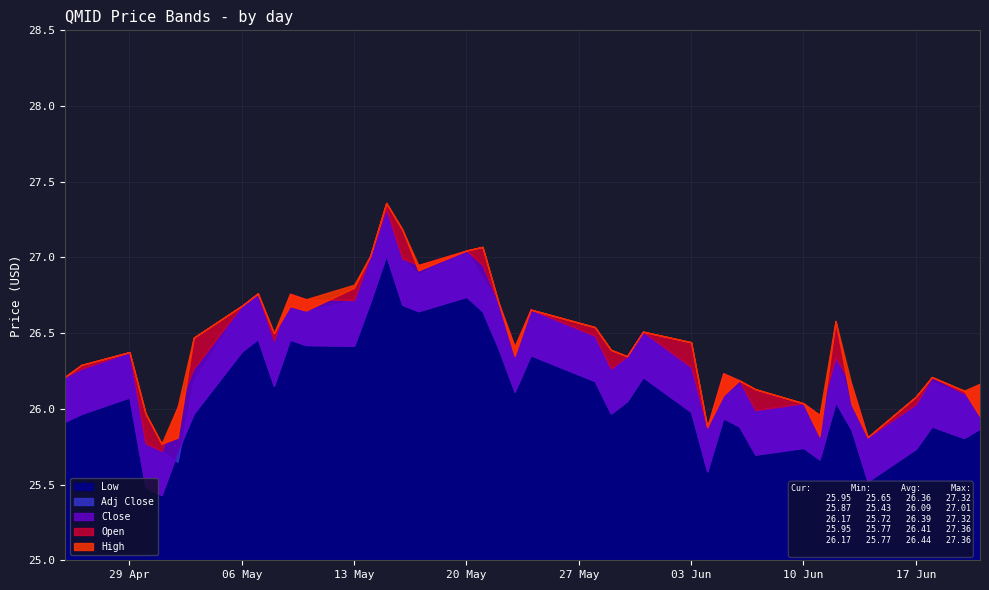

What are all the series names shown in the legend?

Low, Adj Close, Close, Open, High